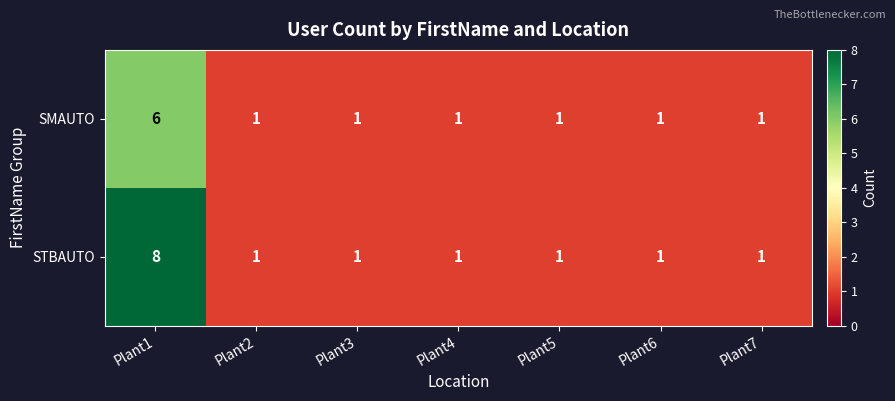

What is the total value across all series at Plant4?

2